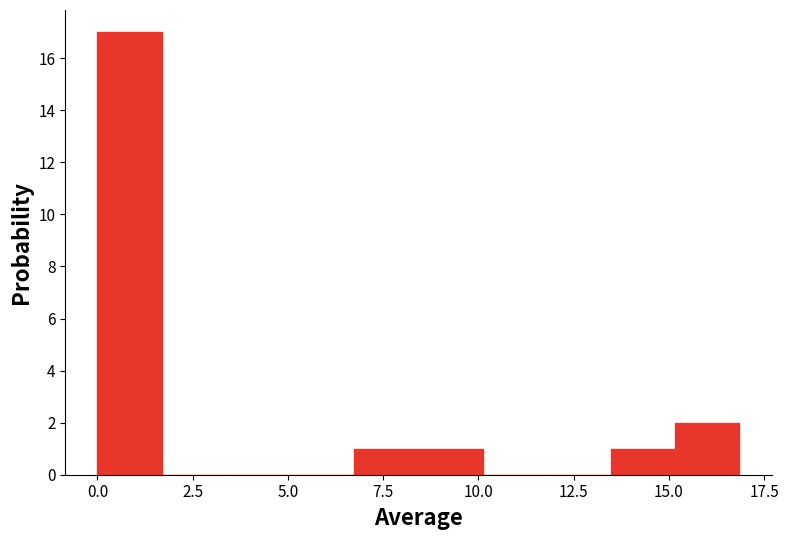

Around what value on the x-axis is the tallest bar? Give the approximate position of its centre, as read against the axis.

1.0